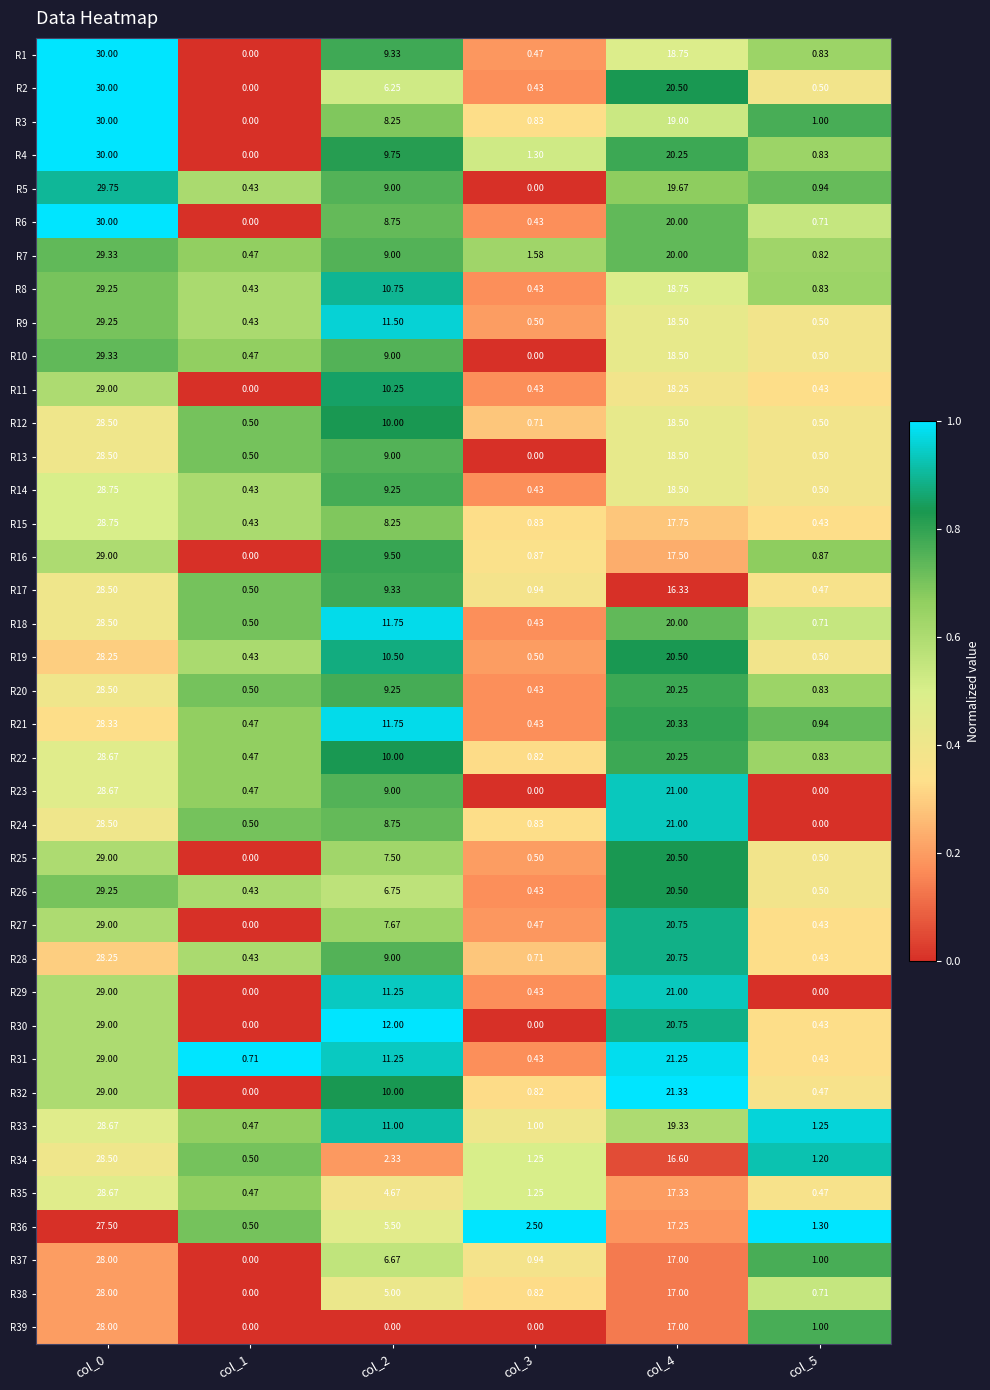

Is the value of R8 at col_3 greater than the value of R16 at col_5?

No